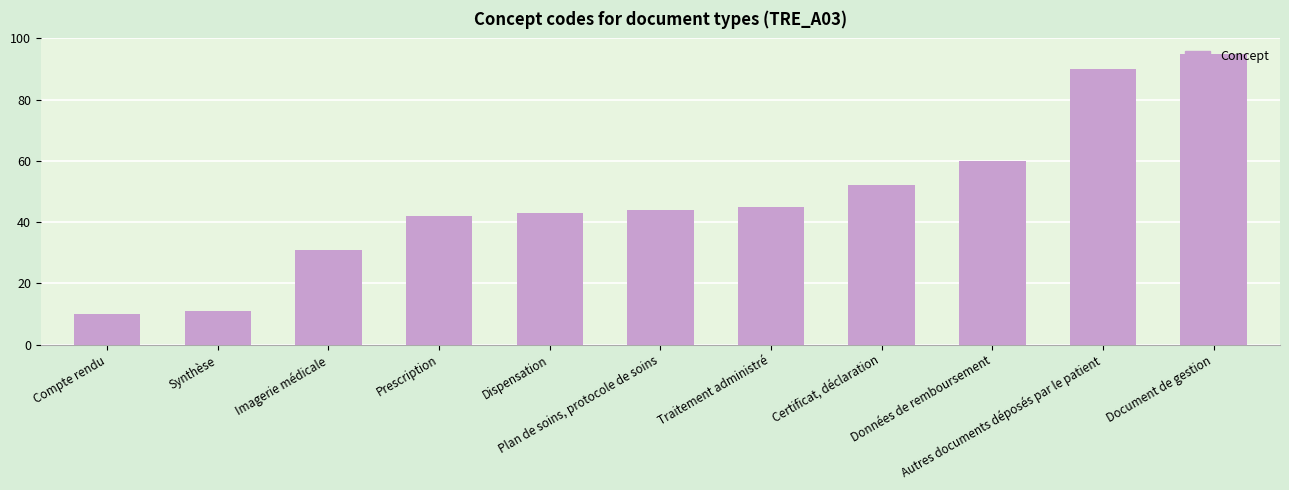

What is the ratio of the value at Certificat, déclaration to the value at Compte rendu?

5.2